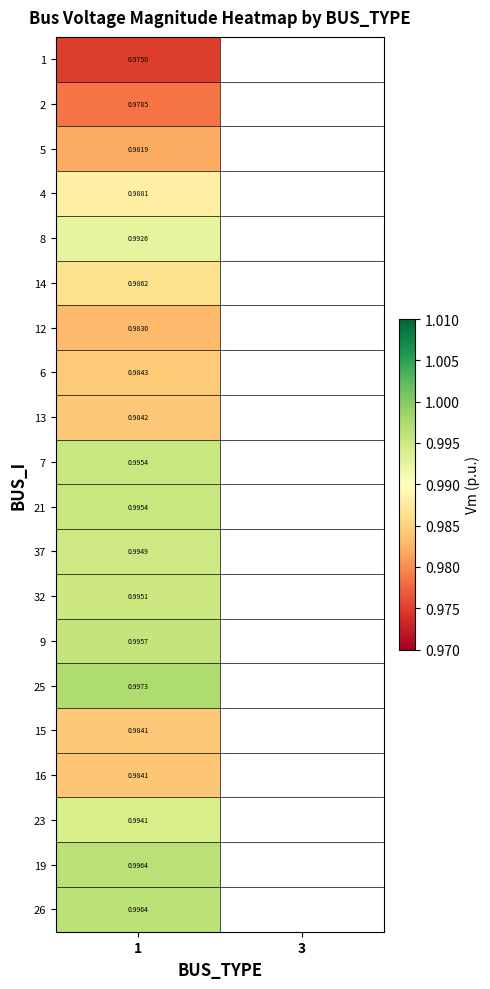

Which has a higher value, 3 or 1?

1